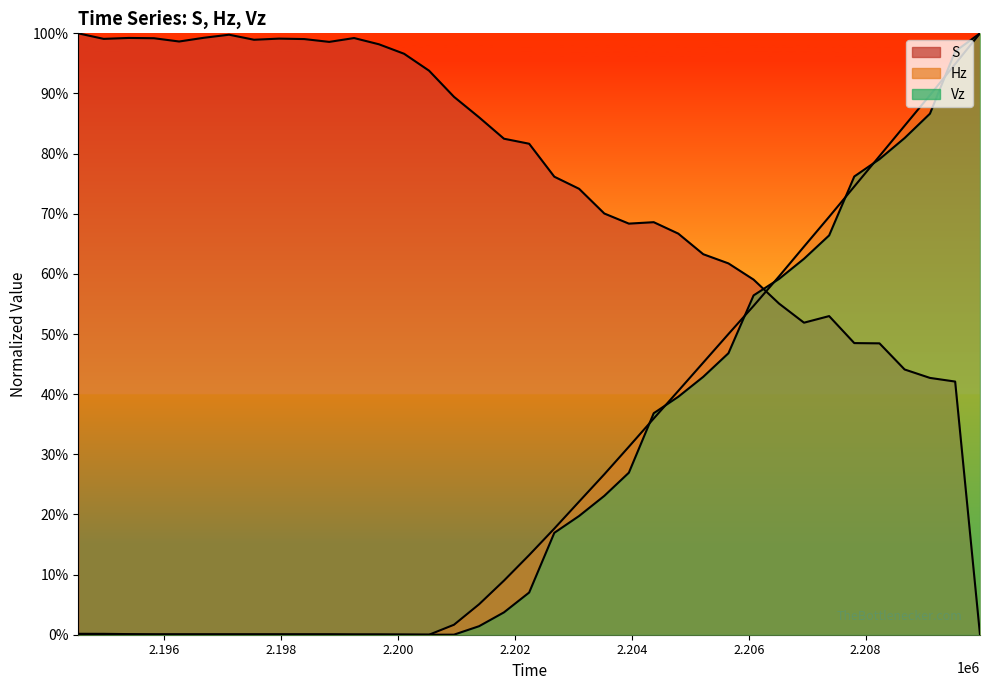

At which category is the sum across all series the highest?

2209531